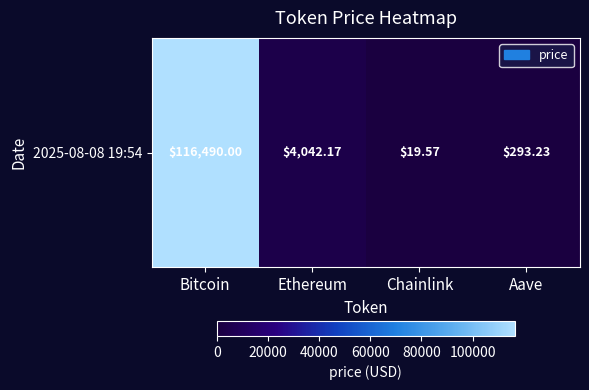

Which category has the lowest value across all series?

Chainlink